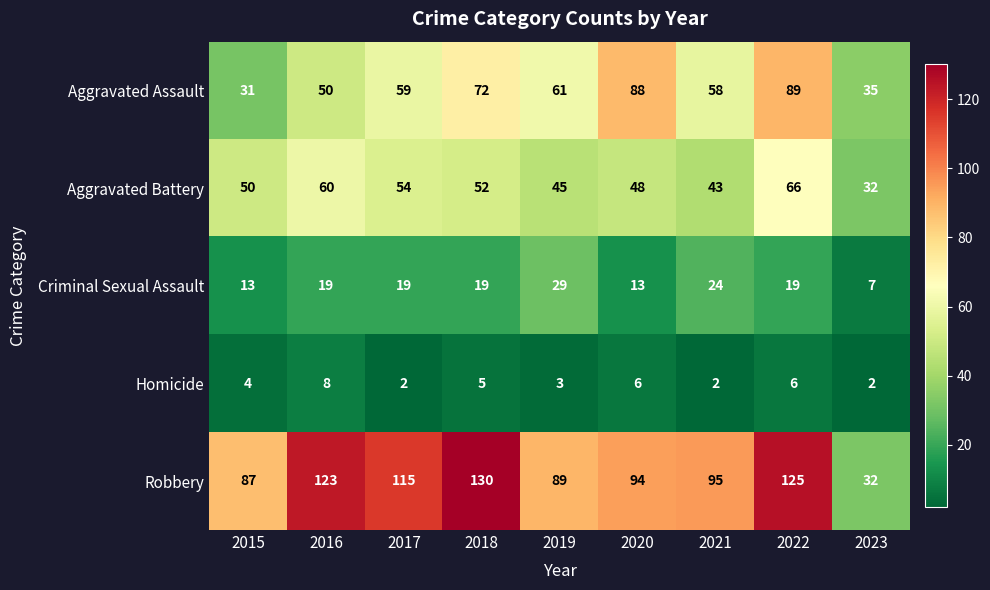

List the series in order of their peak value, highest first.

Robbery, Aggravated Assault, Aggravated Battery, Criminal Sexual Assault, Homicide